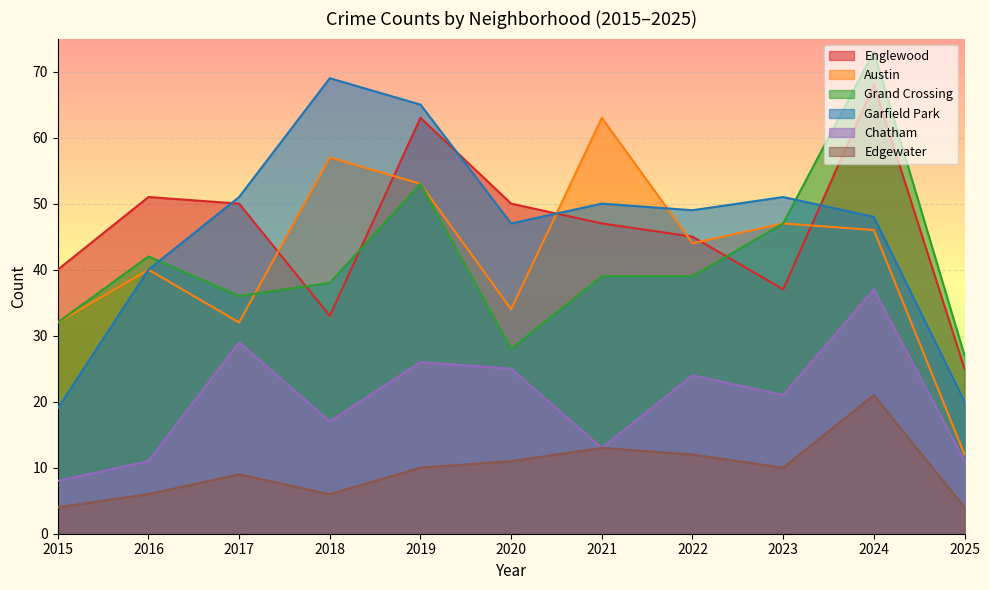

What are all the series names shown in the legend?

Englewood, Austin, Grand Crossing, Garfield Park, Chatham, Edgewater